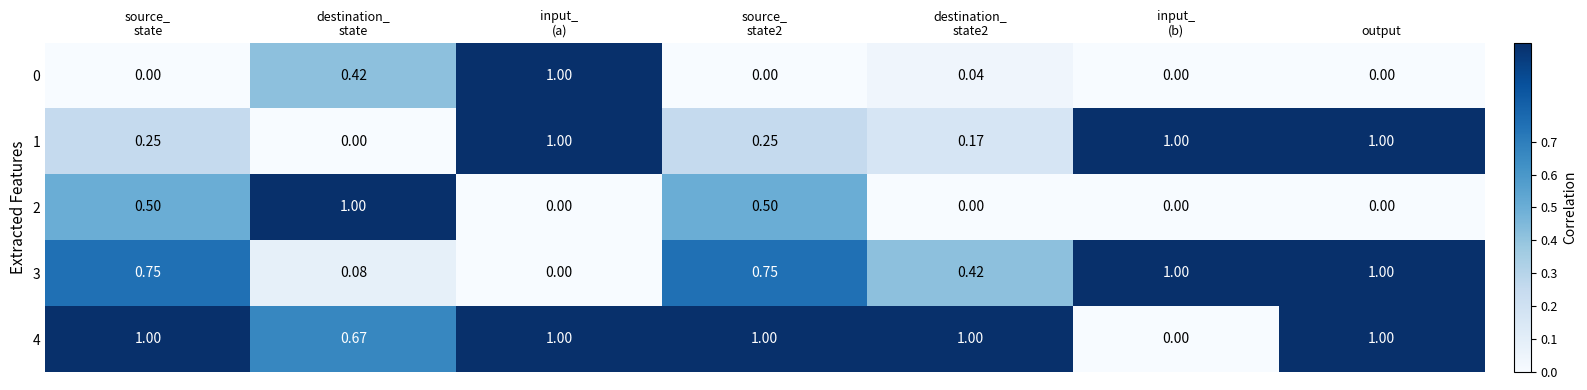

What is the total value across all series at output?

3.0